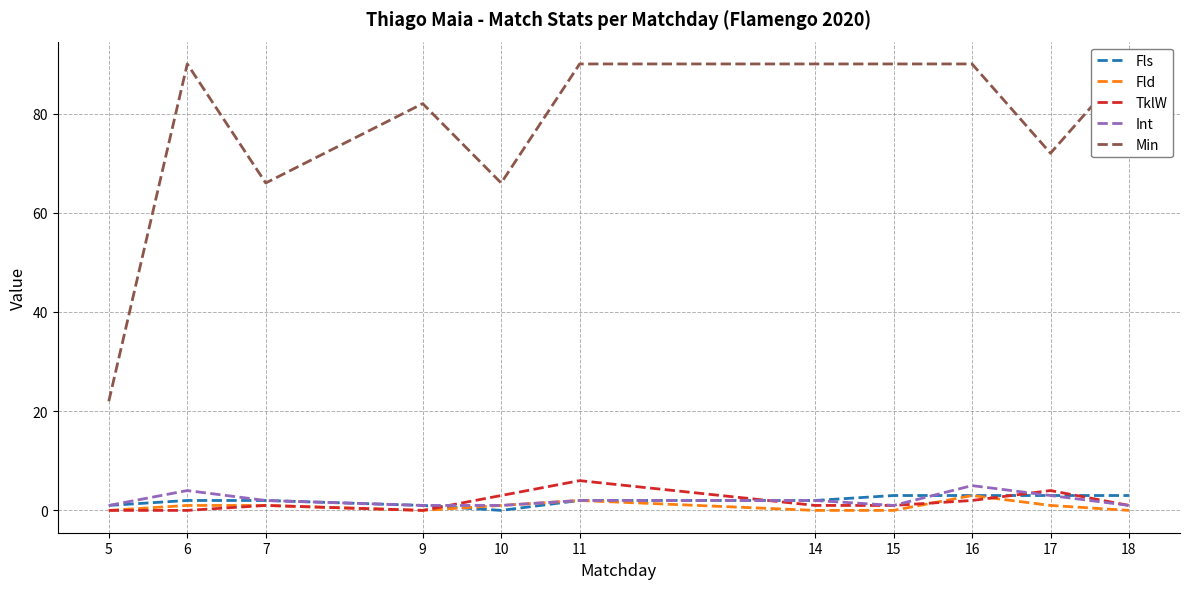

Is this an area chart (filled region under the line)?

No